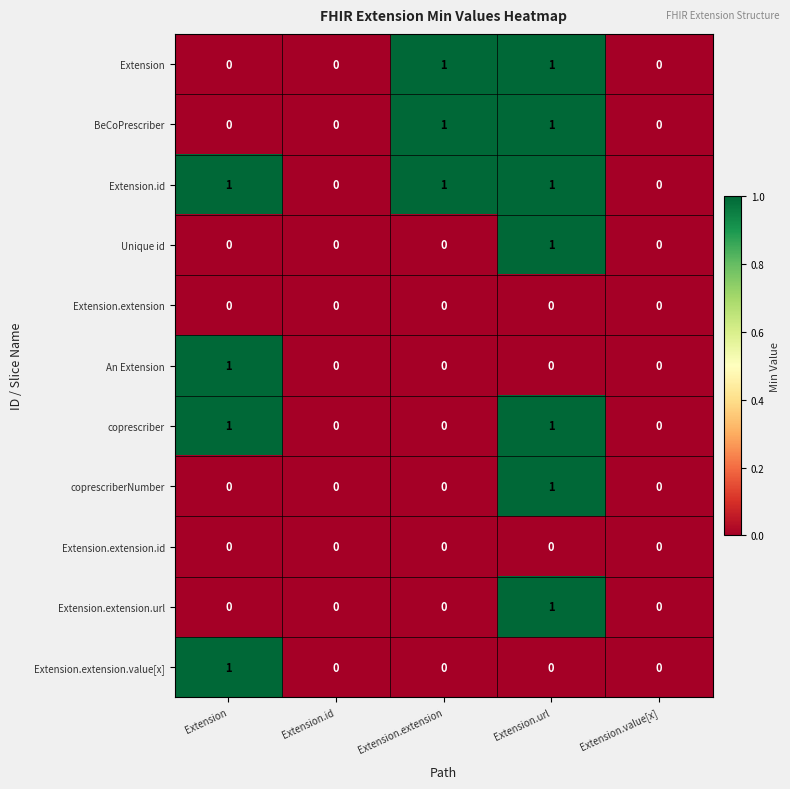

At which category is the sum across all series the highest?

Extension.url